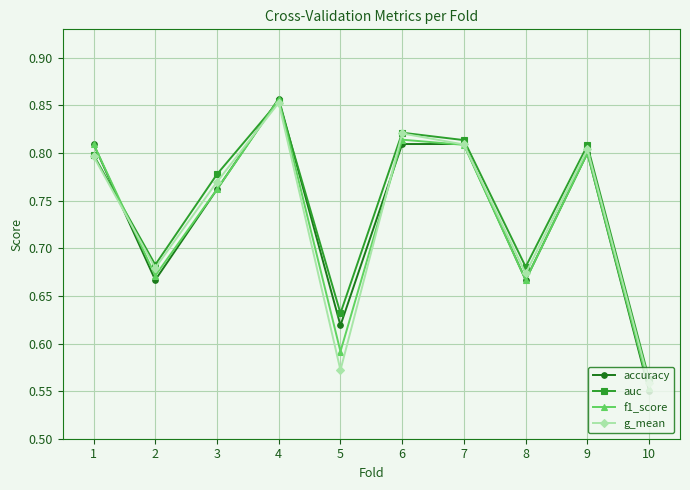

What is the total value across all series at 5?

2.4